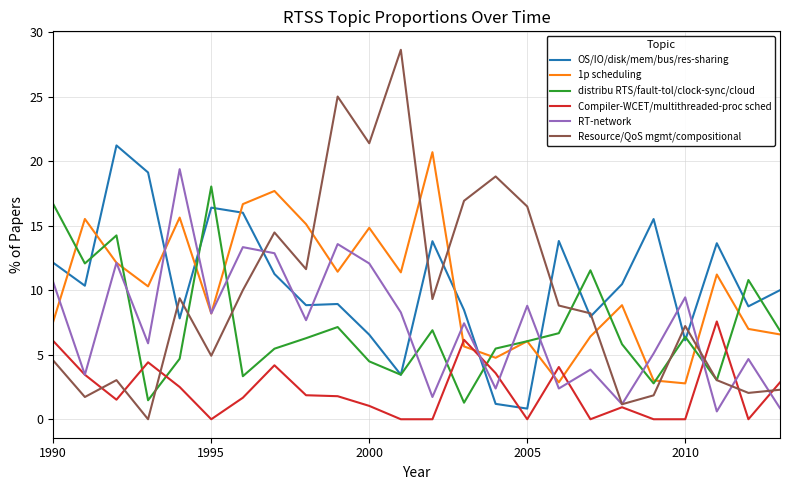

What is the maximum value for OS/IO/disk/mem/bus/res-sharing?

21.2